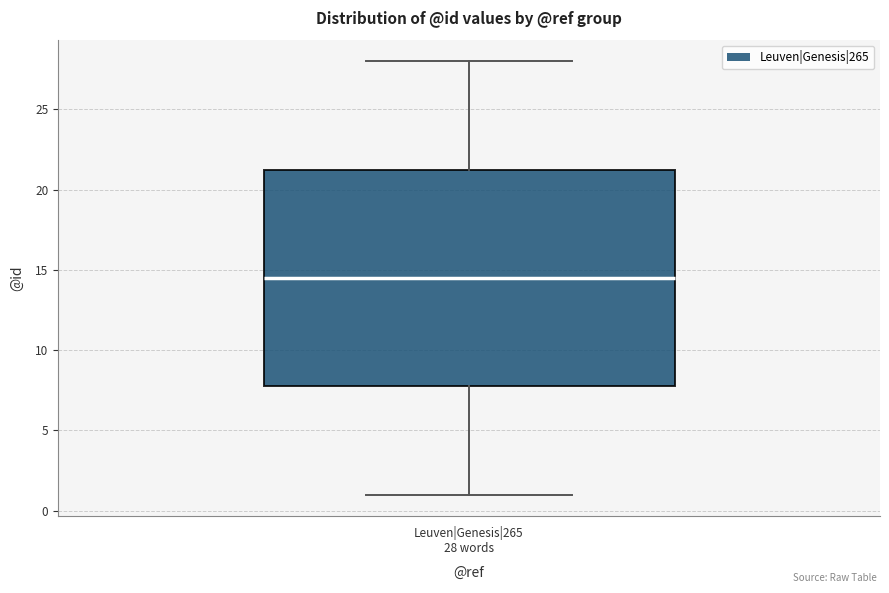

Where is the lower edge of the box for Leuven|Genesis|265 28 words on the y-axis? The values are not printed on the chart, so give them approximately, as read against the axis.

8.0